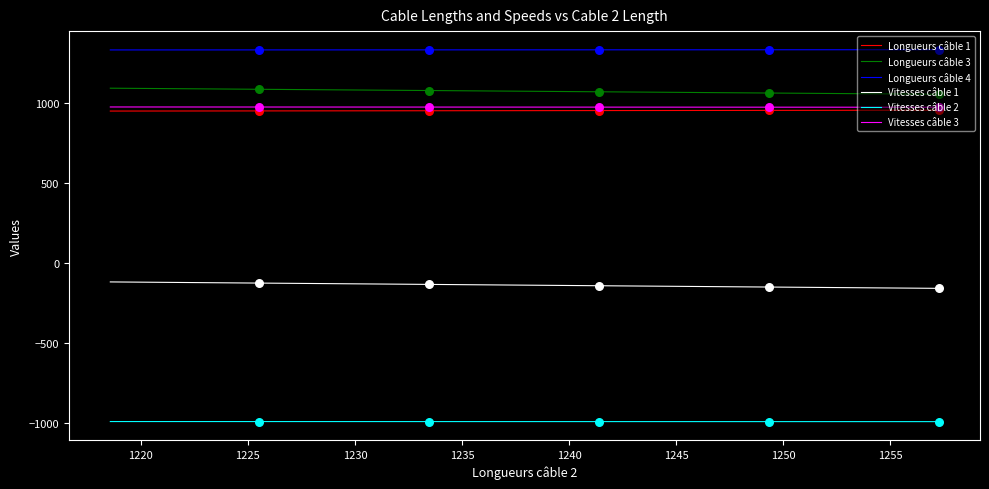

What are all the series names shown in the legend?

Longueurs câble 1, Longueurs câble 3, Longueurs câble 4, Vitesses câble 1, Vitesses câble 2, Vitesses câble 3